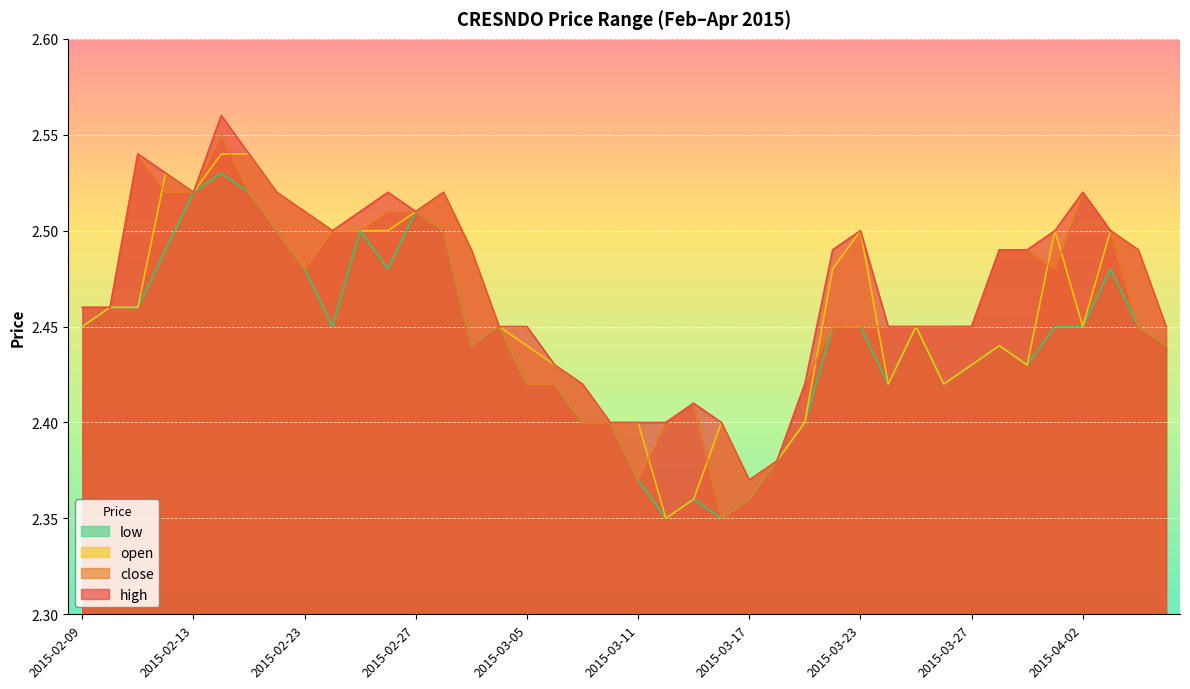

What is the value of the close point at the 24th from the left?

2.4